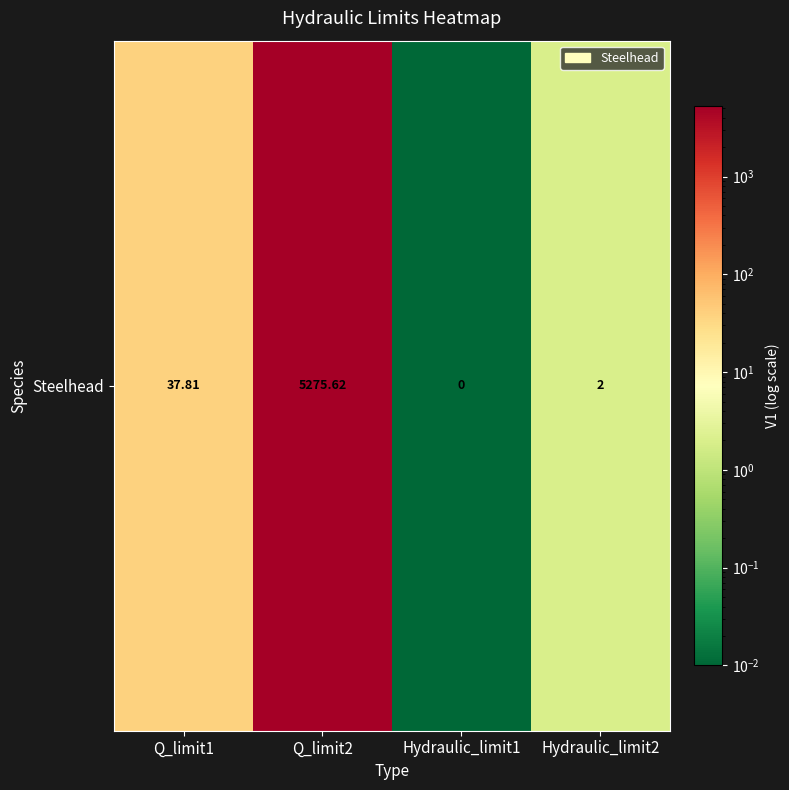

List the labels in order of value, smallest first.

Hydraulic_limit1, Hydraulic_limit2, Q_limit1, Q_limit2